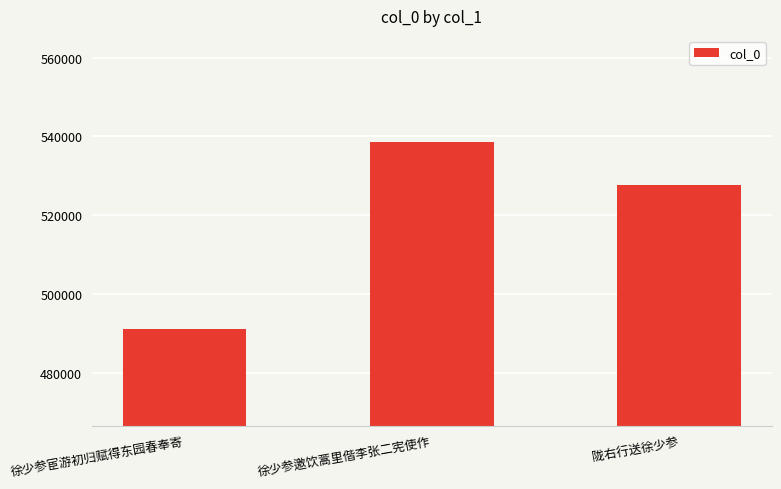

Which has a higher value, 徐少参宦游初归赋得东园春奉寄 or 陇右行送徐少参?

陇右行送徐少参